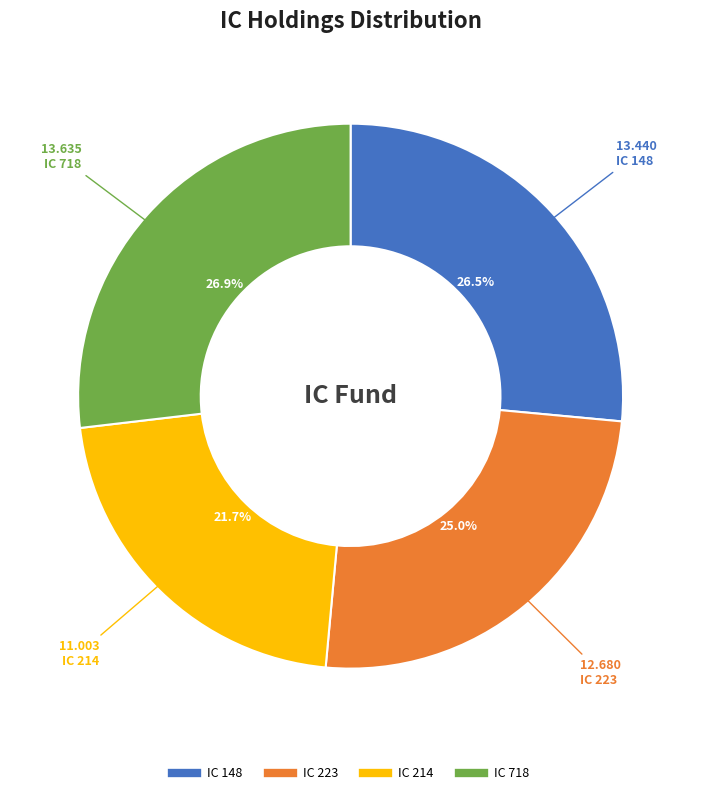

What is the ratio of the value at IC 214 to the value at IC 148?

0.8